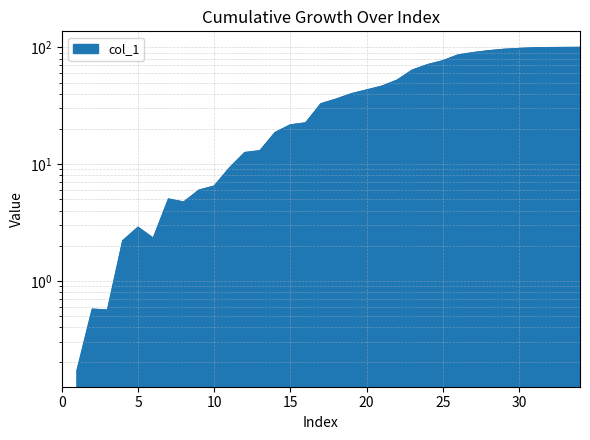

Is it true that the value at 32 is 99.7?

True